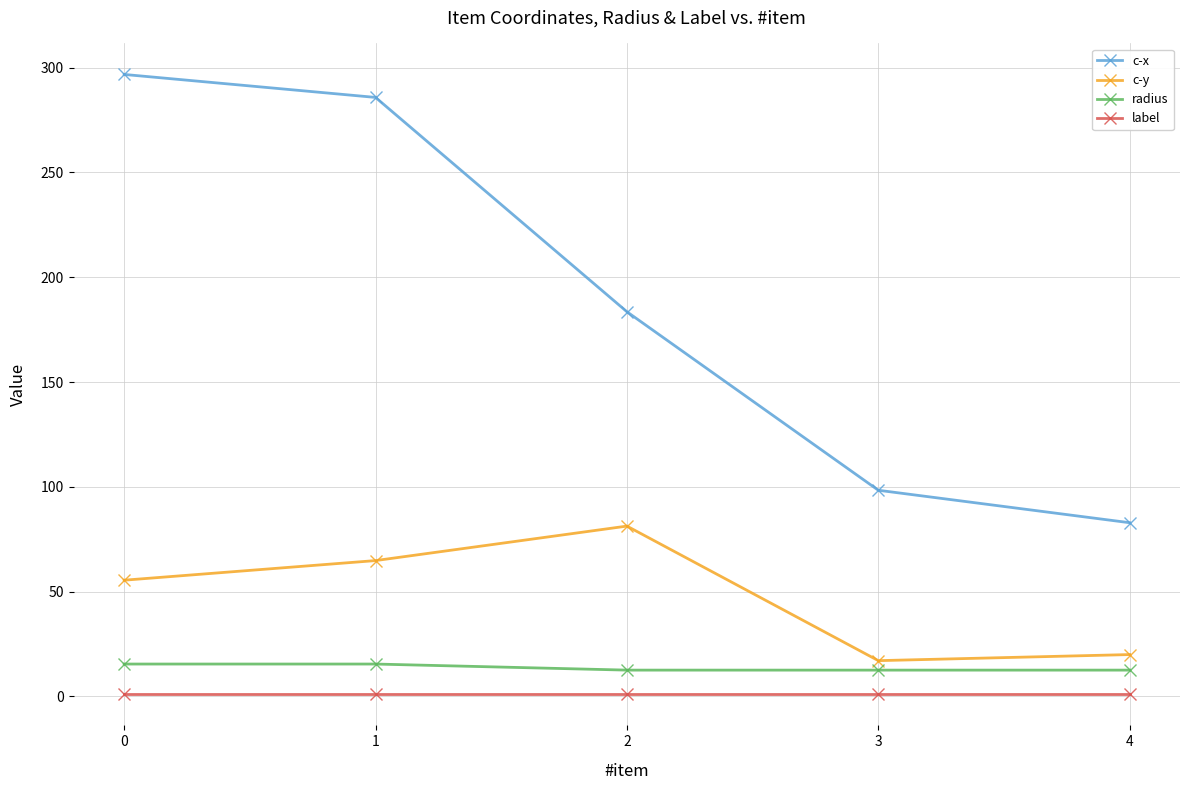

What is the maximum value for radius?

15.5